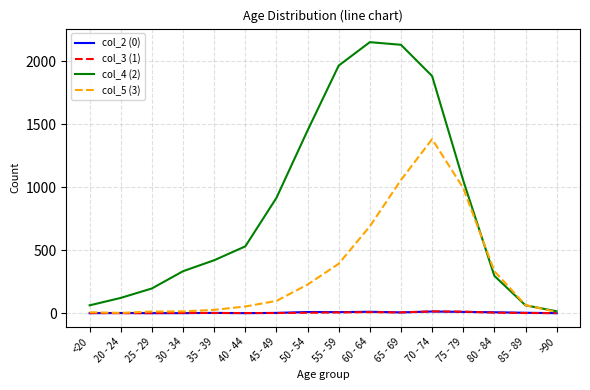

True or false: col_5 (3) has a value of 227 at 50 - 54.

True